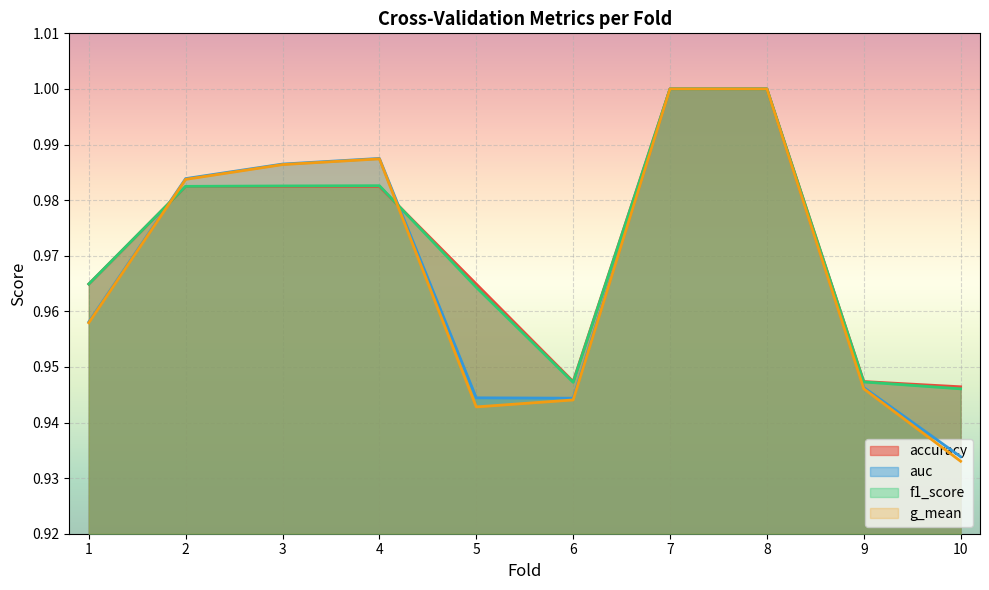

Rank the categories by f1_score value from highest to lowest.

7, 8, 4, 3, 2, 1, 5, 9, 6, 10